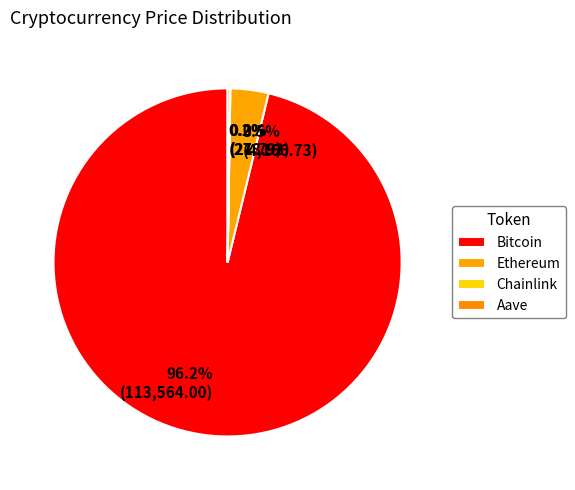

Which category accounts for the majority?

Bitcoin